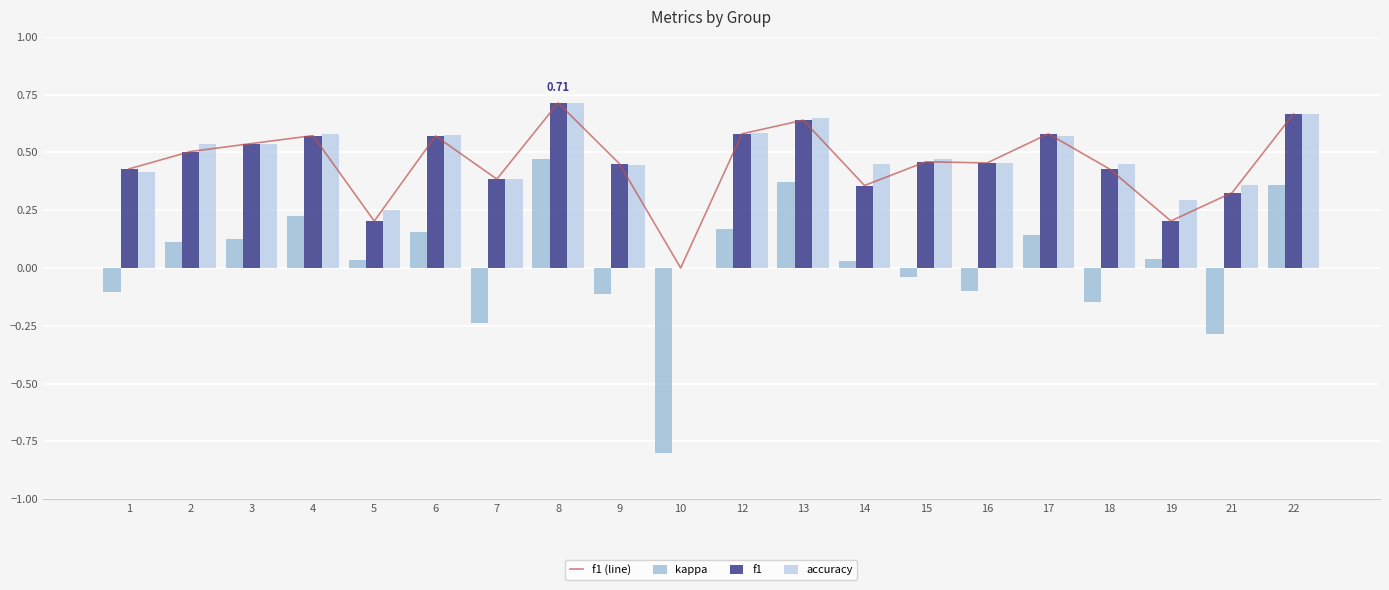

Is the value of accuracy at 21 greater than the value of kappa at 17?

Yes